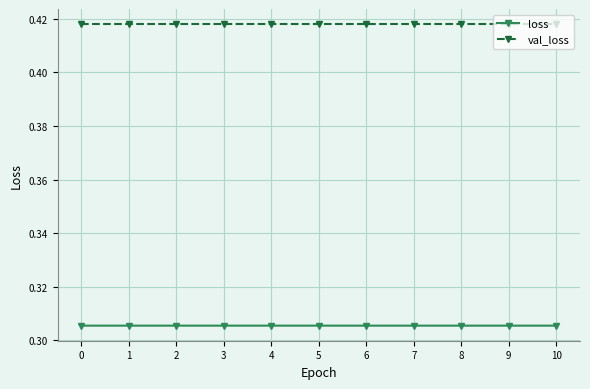

How many data points does each series have?

11